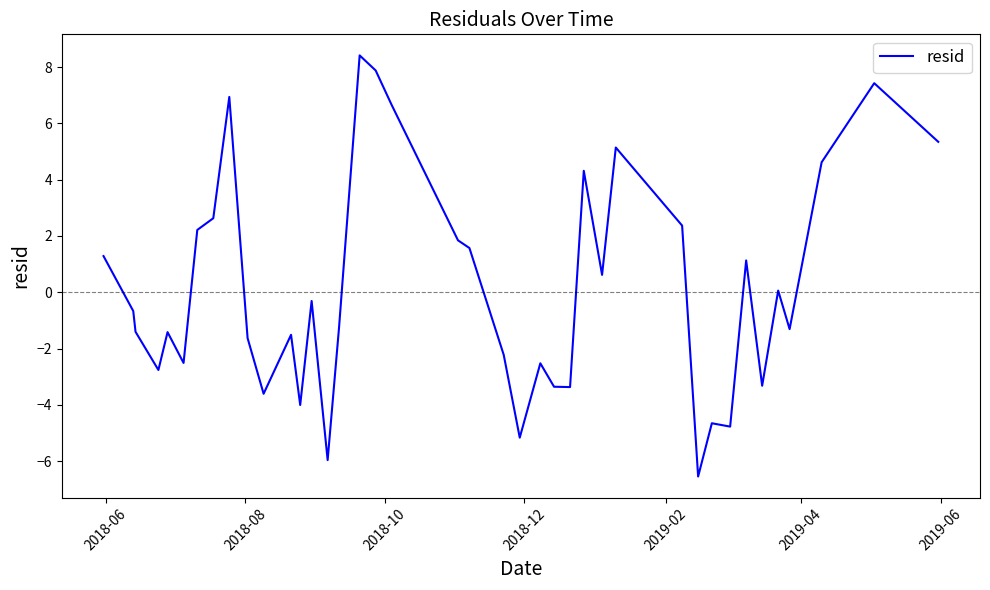

What is the difference between the maximum and minimum values?

15.0